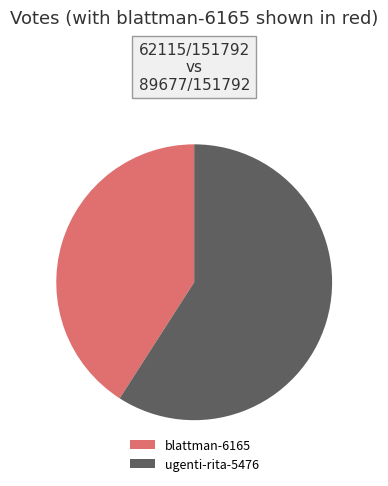

Rank the categories by value from lowest to highest.

blattman-6165, ugenti-rita-5476